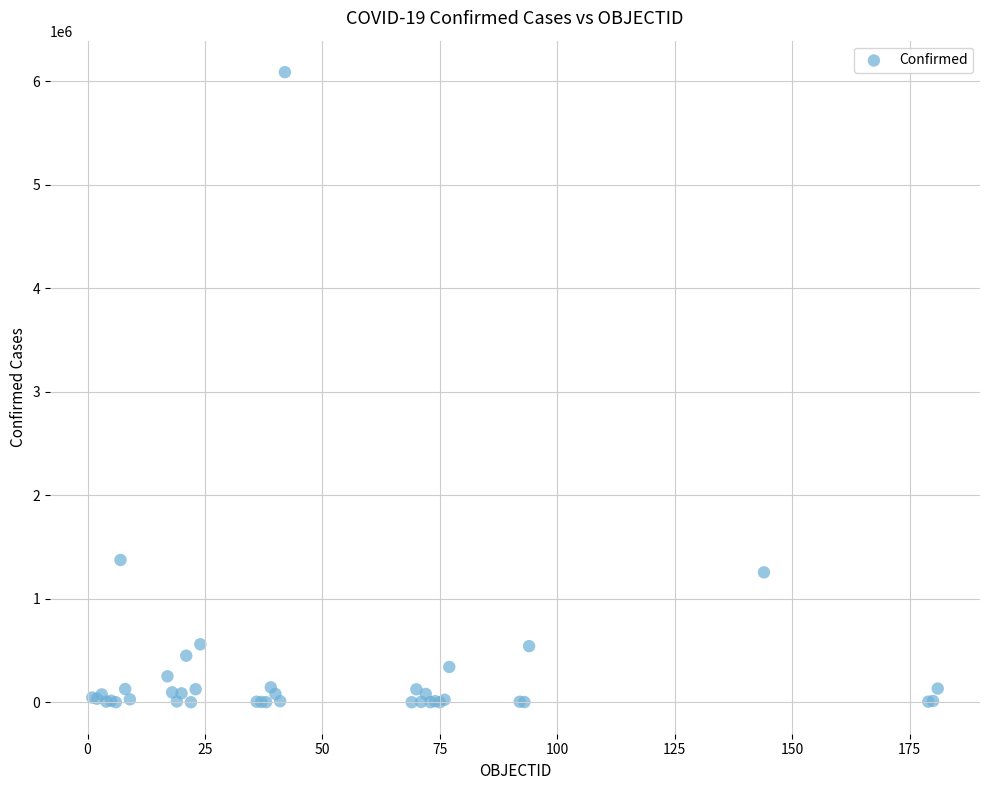

What Y value in the scatter plot is closest to 3043873?

1374631